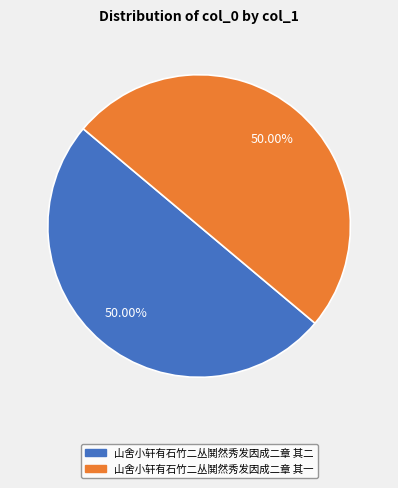

To the nearest percent, what portion does 山舍小轩有石竹二丛鬨然秀发因成二章 其一 represent?

50%